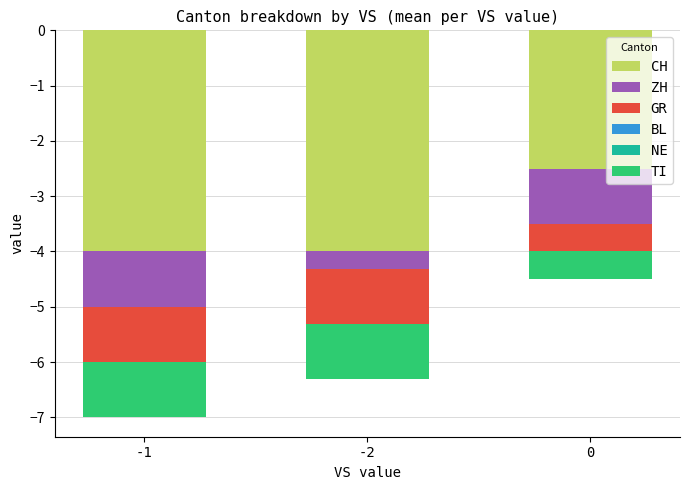

Which series has the largest total across all categories?

ZH